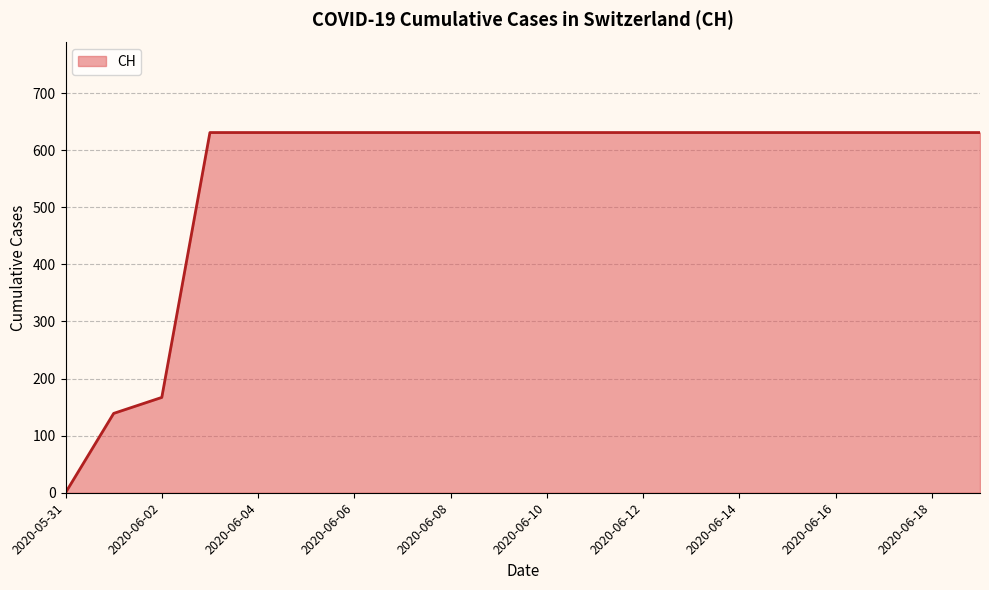

What is the maximum value shown in the chart?

631